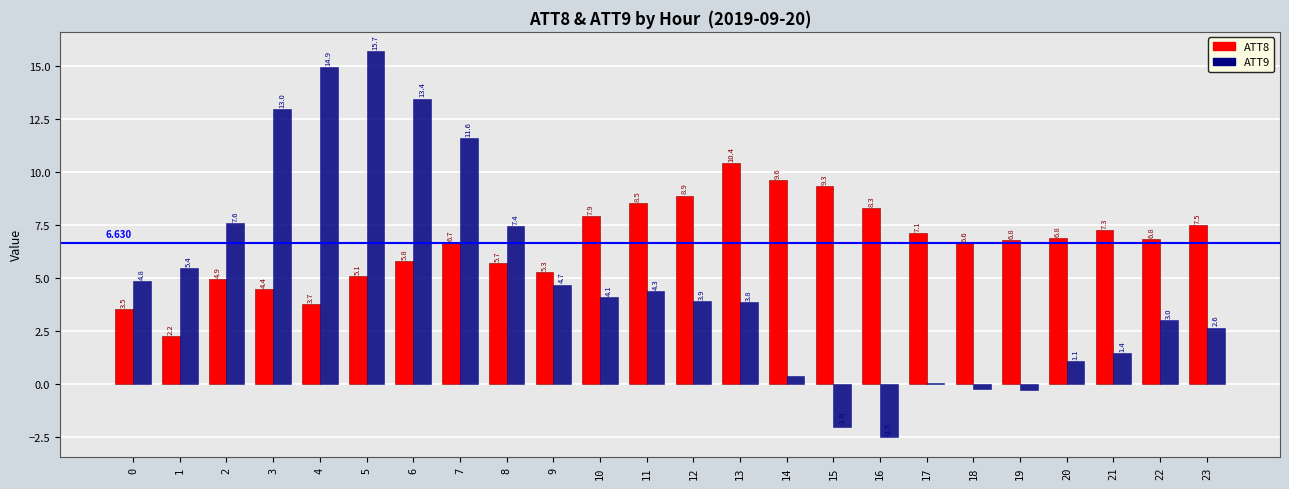

Count the number of data series in this chart.

2